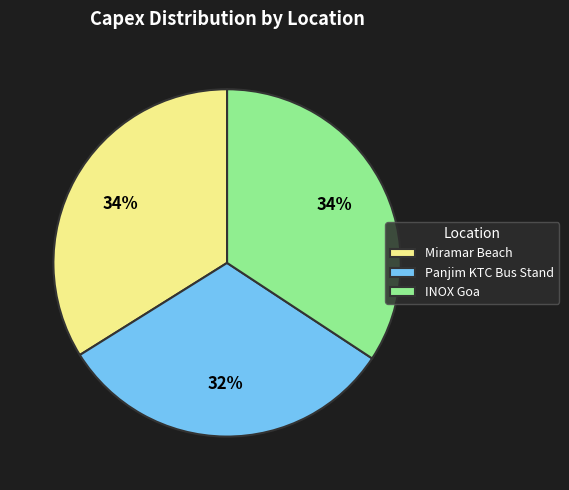

To the nearest percent, what portion does INOX Goa represent?

34%